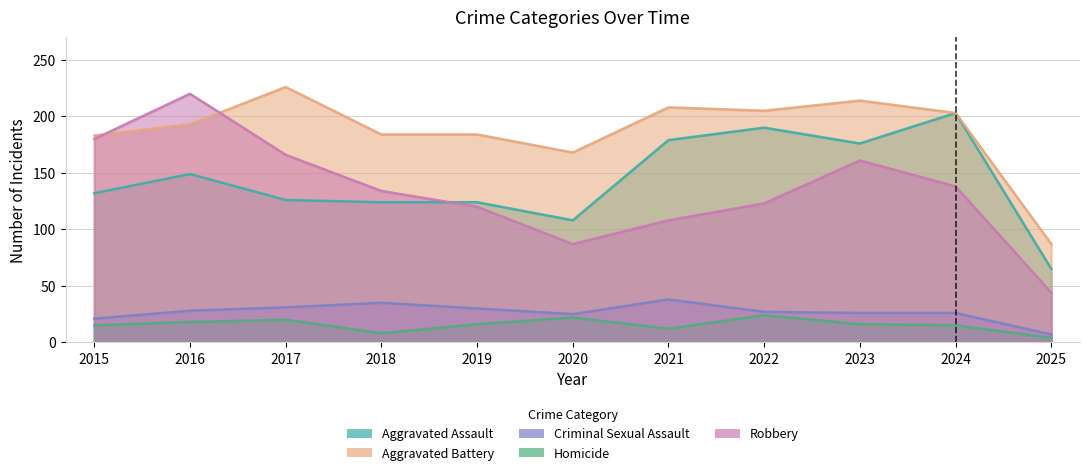

Rank the series by their maximum value, from lowest to highest.

Homicide, Criminal Sexual Assault, Aggravated Assault, Robbery, Aggravated Battery